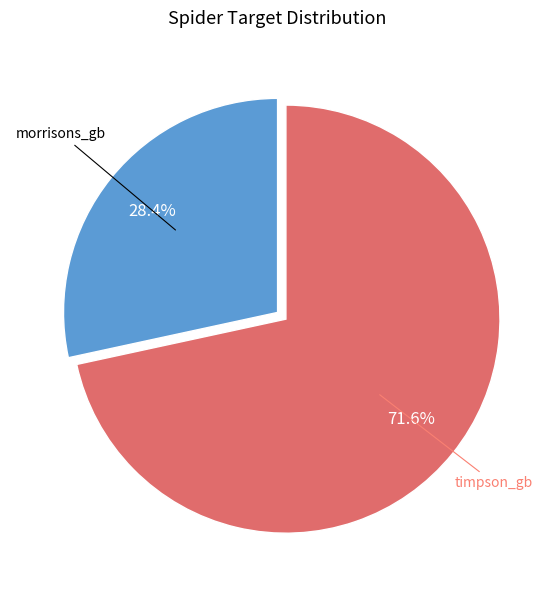

To the nearest percent, what percentage of the pie is morrisons_gb?

28%